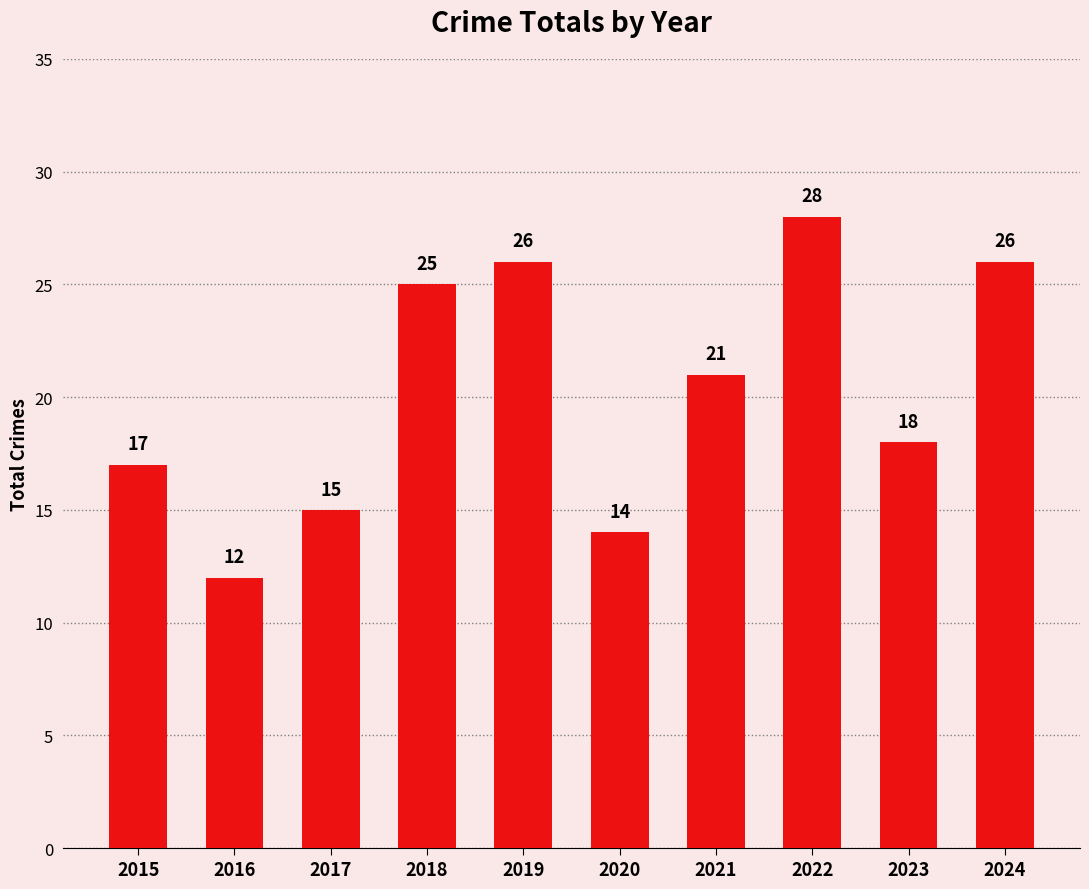

How many distinct data groups are displayed?

1